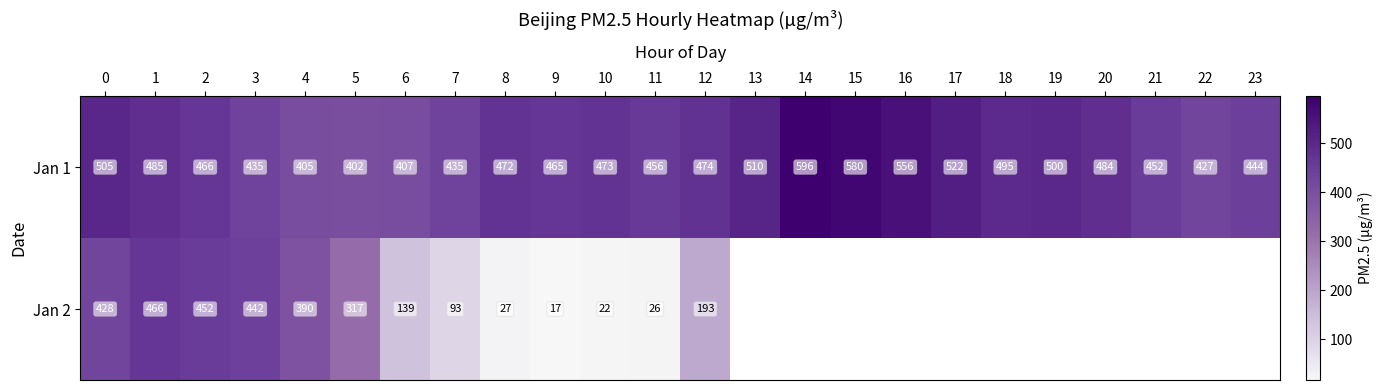

What is the total value across all series at 8?

499.0